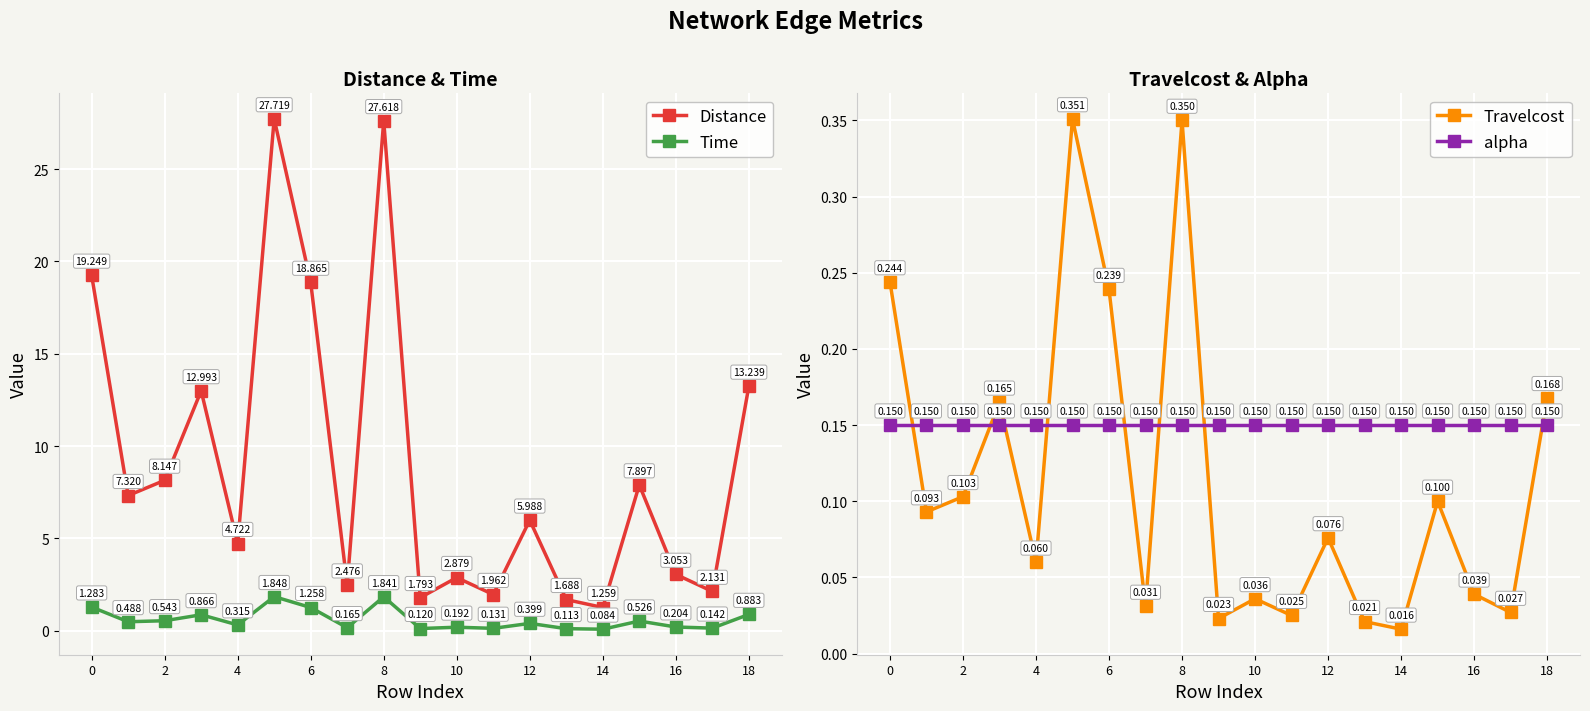

True or false: Distance and Time cross at least once.

False